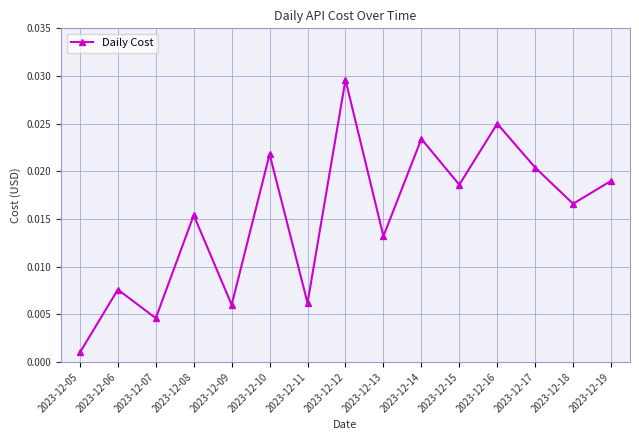

How many lines are shown in the chart?

1